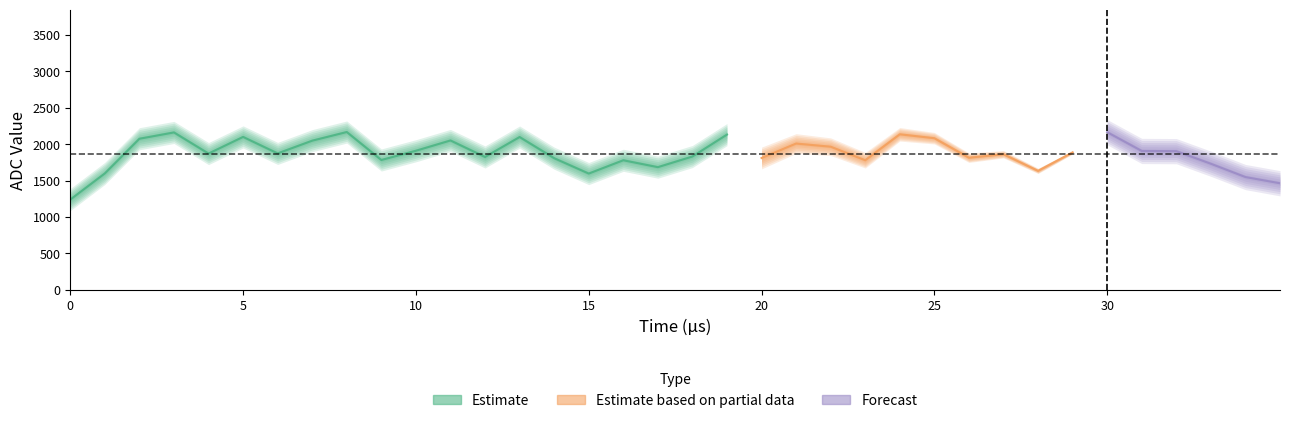

How many lines are shown in the chart?

3